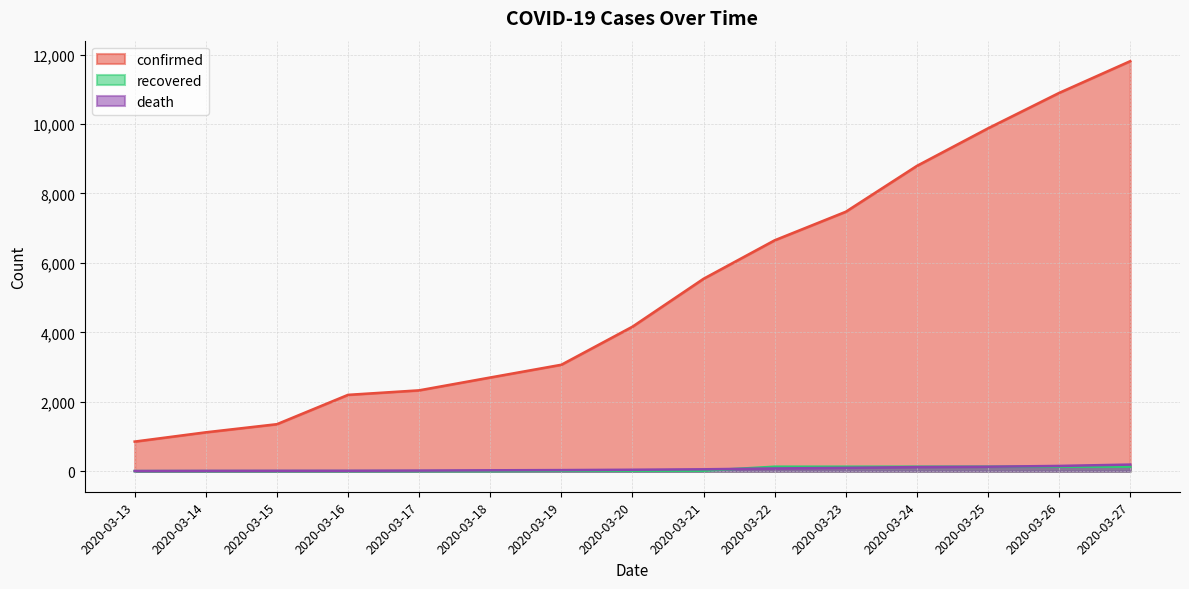

Is it true that confirmed equals 5467 at 2020-03-27?

False